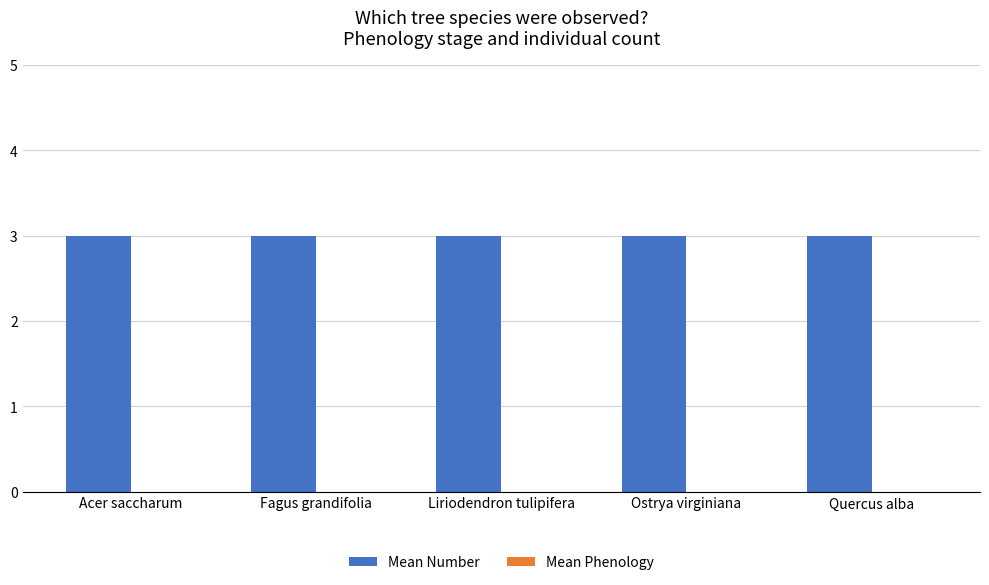

List the series in order of their peak value, highest first.

Mean Number, Mean Phenology